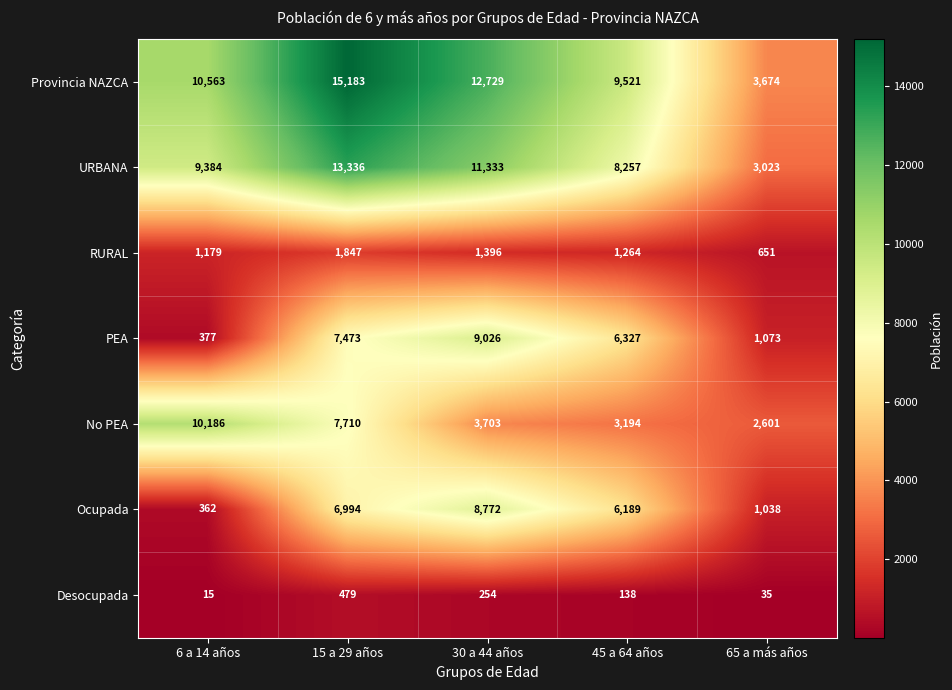

Which series has the largest total across all categories?

Provincia NAZCA